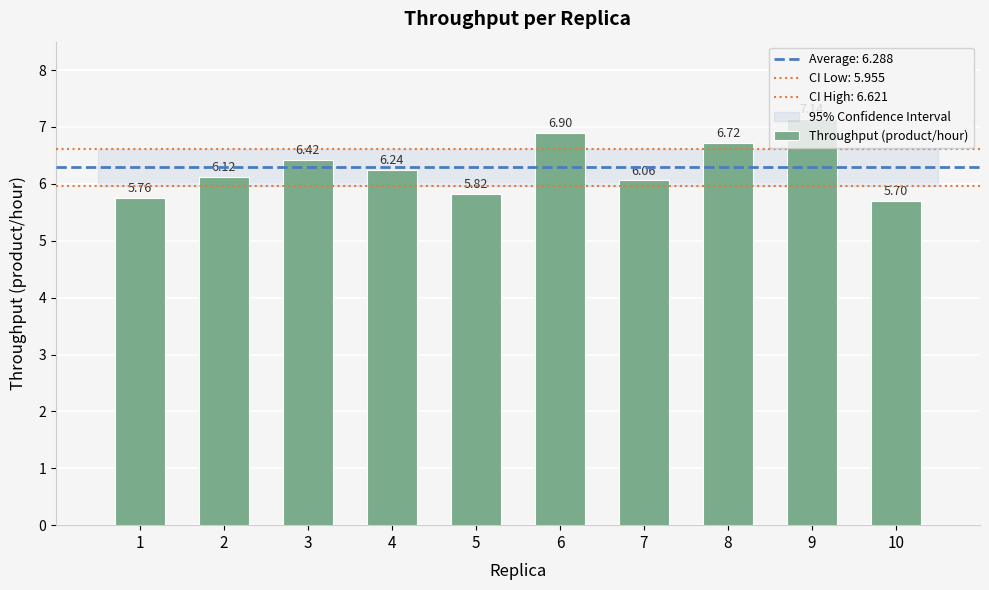

What is the value of the 6th bar from the left?

6.9